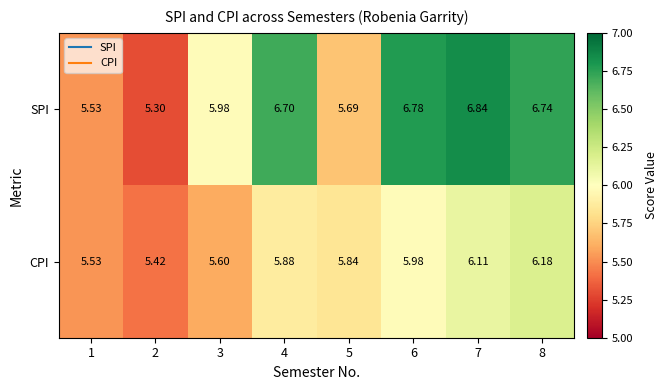

At 3, list the series in order from smallest to largest.

CPI, SPI